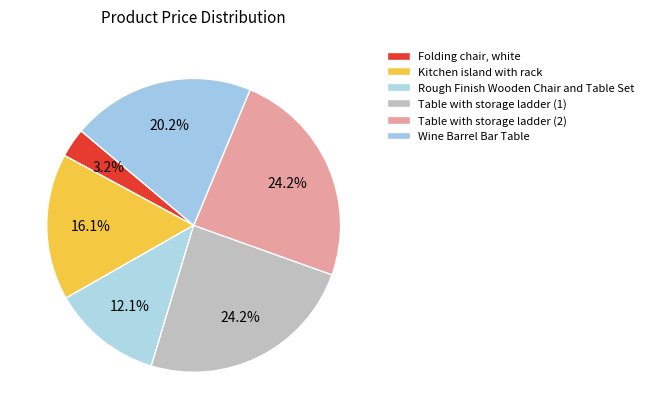

Rank the categories by value from lowest to highest.

Folding chair, white, Rough Finish Wooden Chair and Table Set, Kitchen island with rack, Wine Barrel Bar Table, Table with storage ladder (1), Table with storage ladder (2)